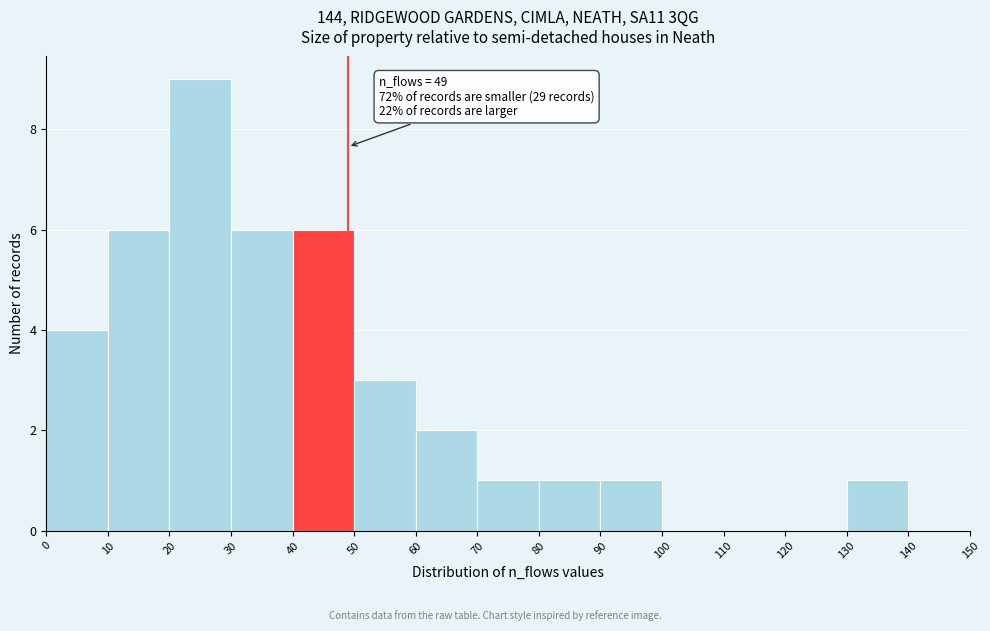

Over which range of the x-axis is the bar tallest?

20 to 30